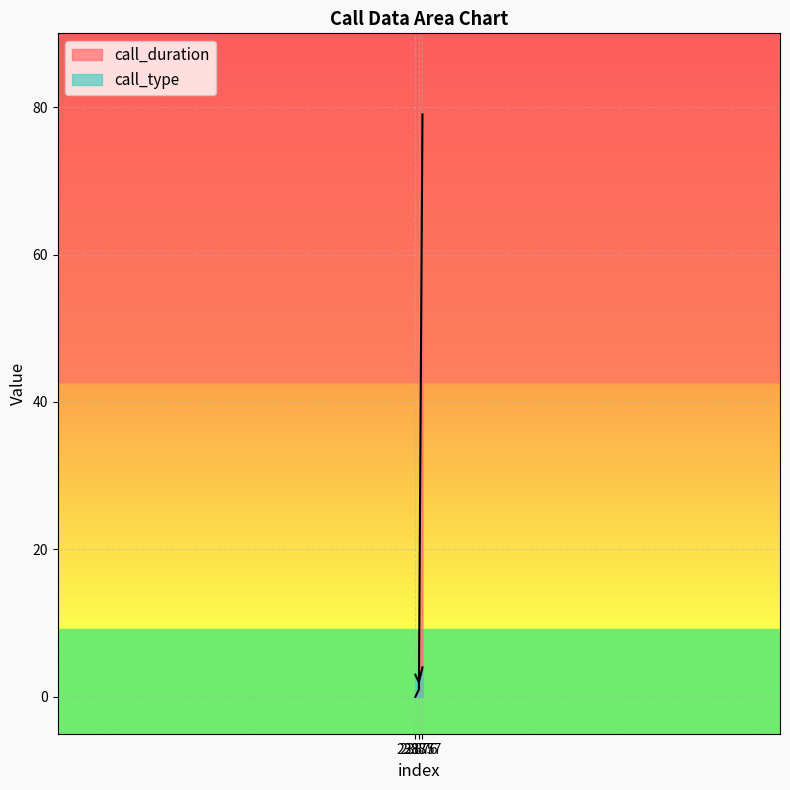

Reading left to right, list all the values displayed in this chart.

call_duration: 0	1	79
call_type: 3	2	4